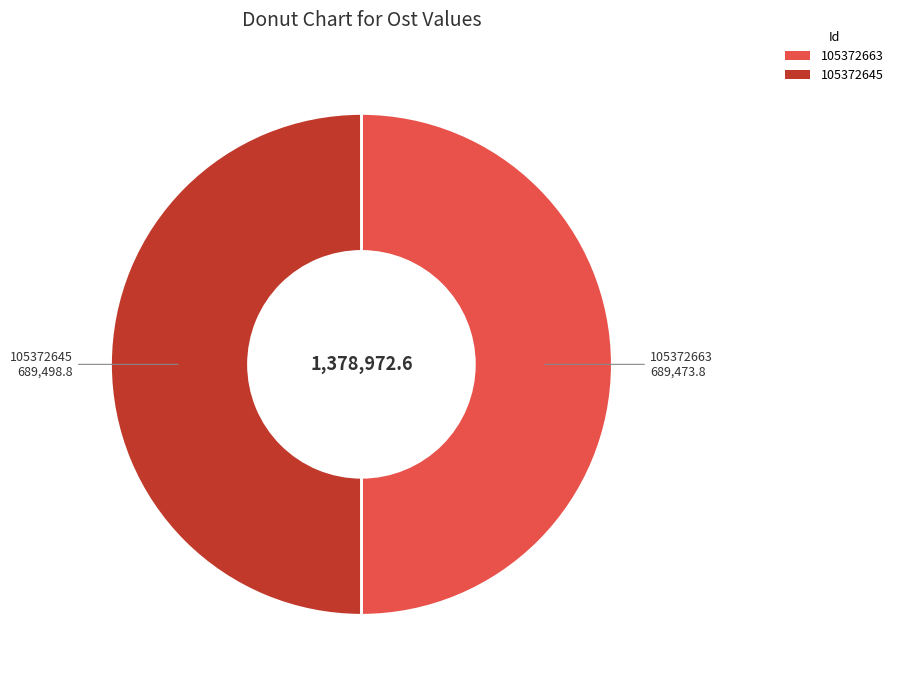

True or false: 105372645 accounts for 42% of the total.

False